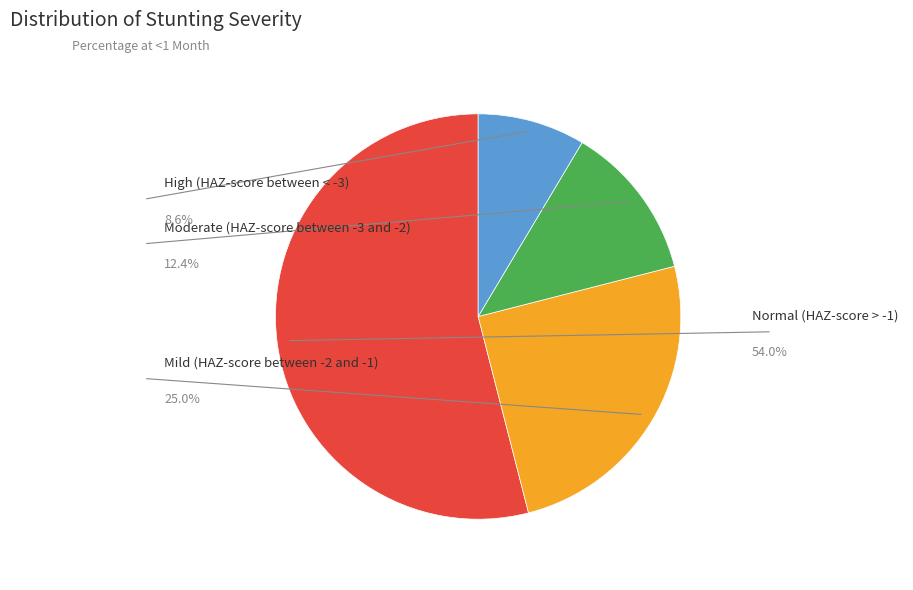

To the nearest percent, what is the average slice percentage?

25%